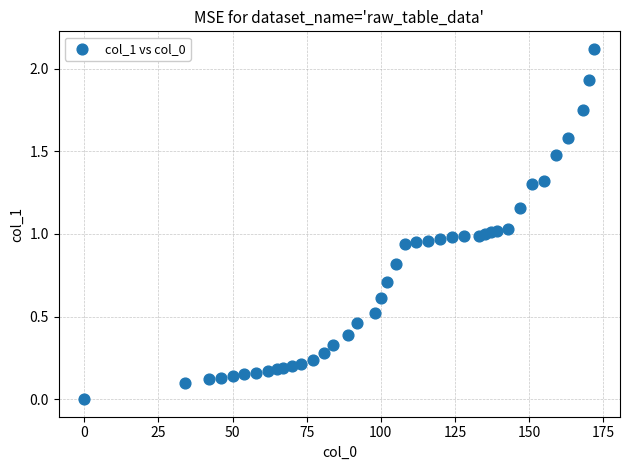

What is the range of Y values (max minus min)?

2.1